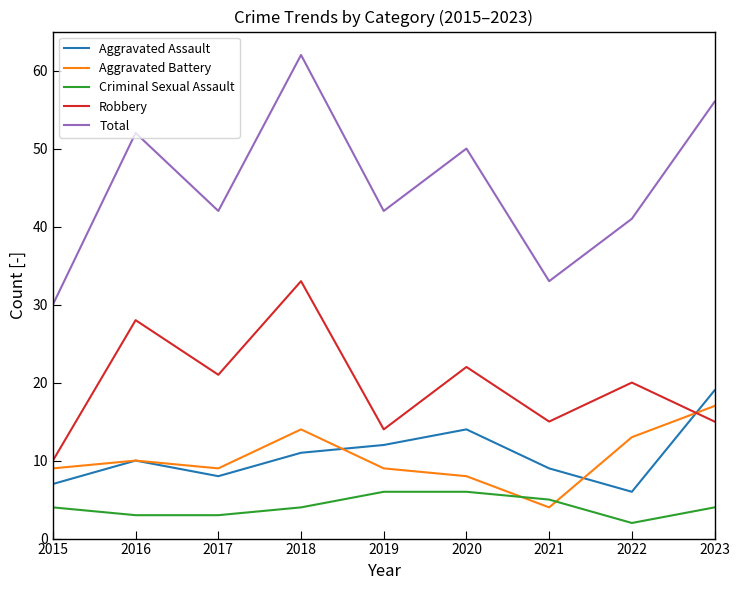

What are all the series names shown in the legend?

Aggravated Assault, Aggravated Battery, Criminal Sexual Assault, Robbery, Total